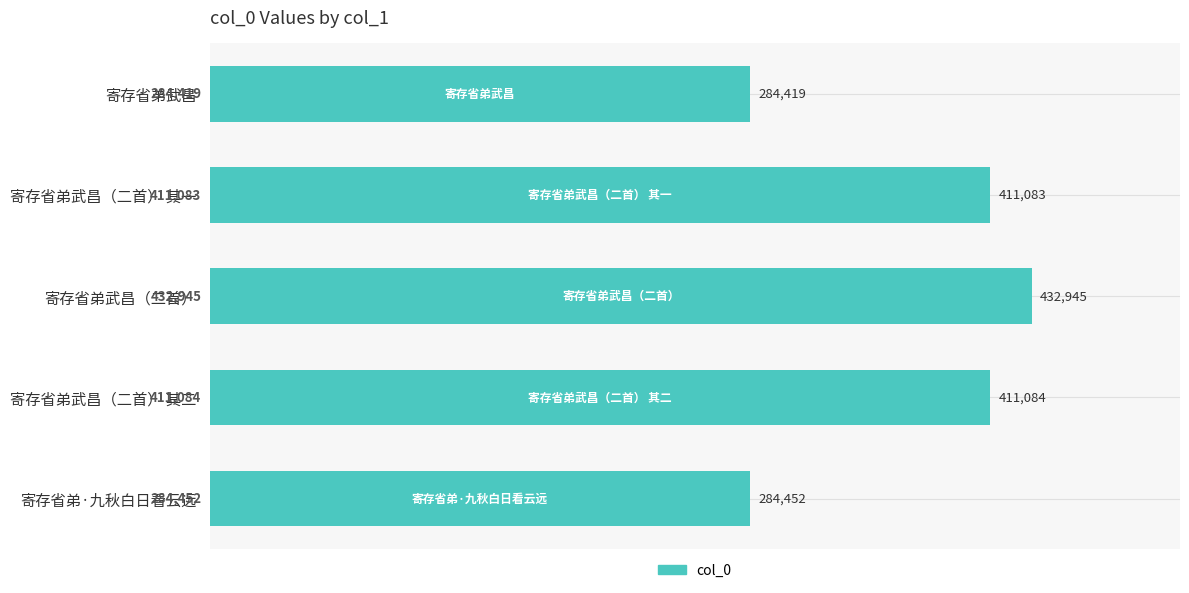

What is the difference between the maximum and second lowest values?

148493